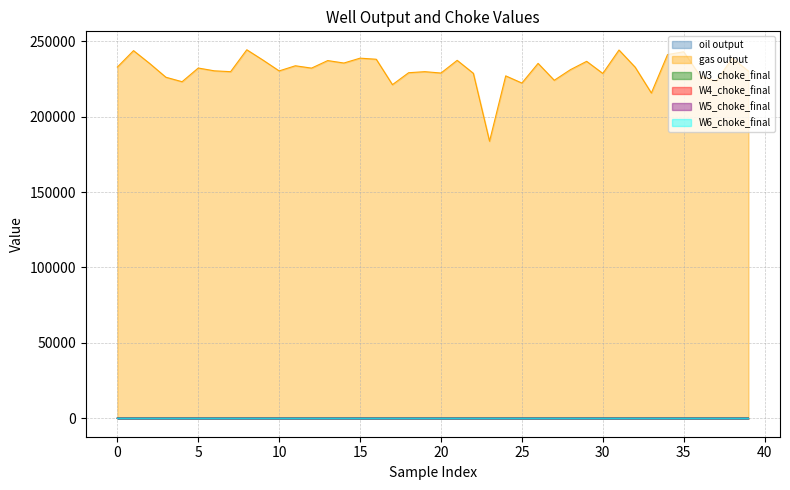

Which series has the largest range (max minus min)?

gas output